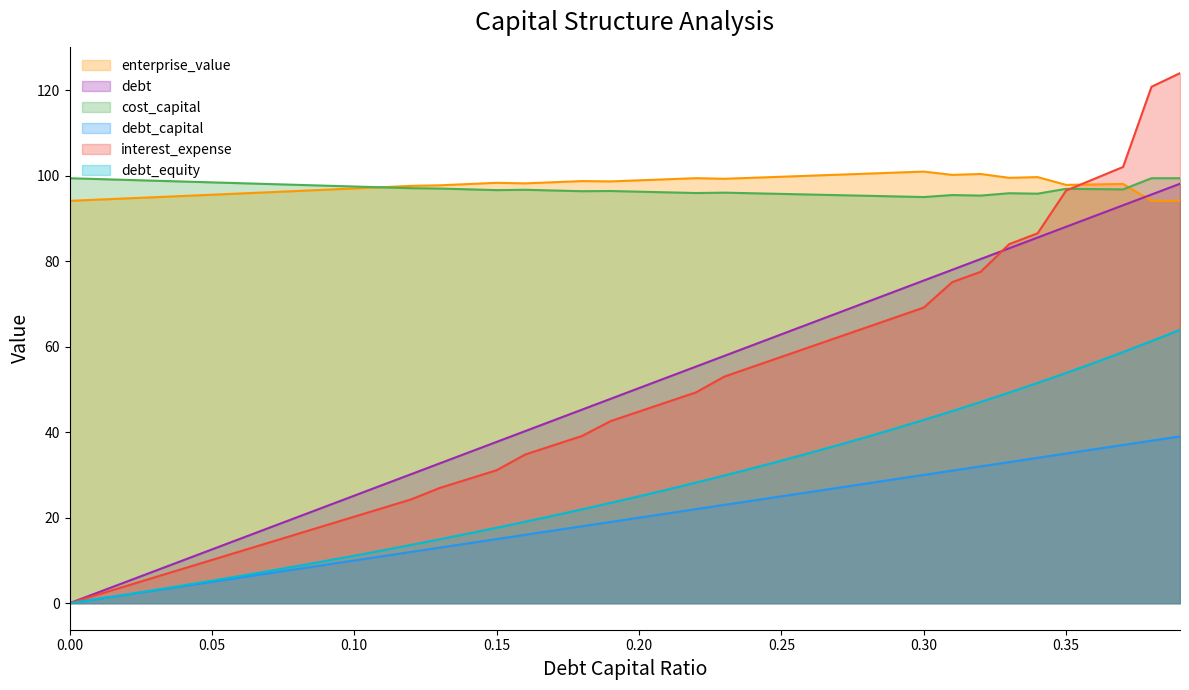

Between 0.31 and 0.34, which series saw the biggest shift?

interest_expense